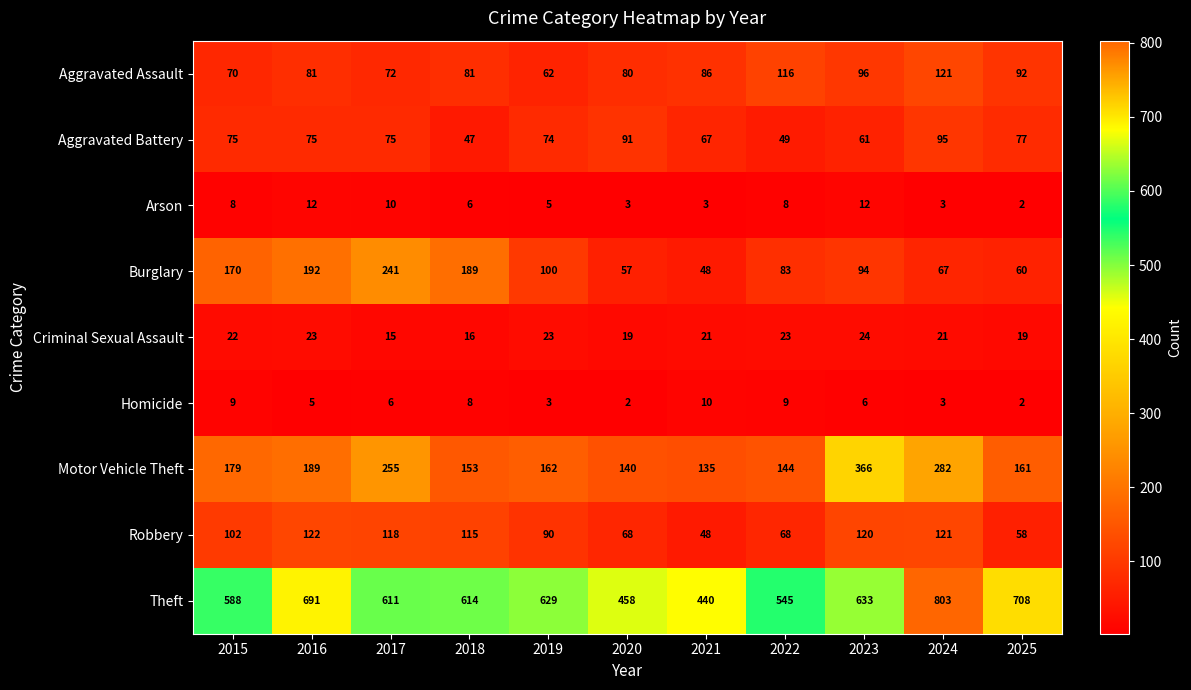

Is it true that Aggravated Battery equals 49 at 2022?

True